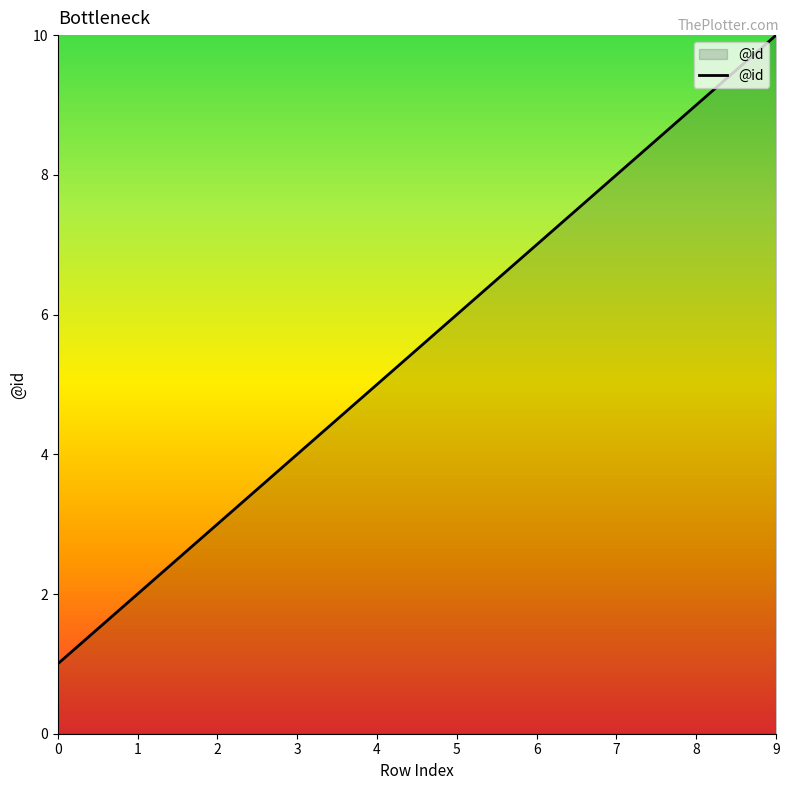

Count the number of data series in this chart.

1